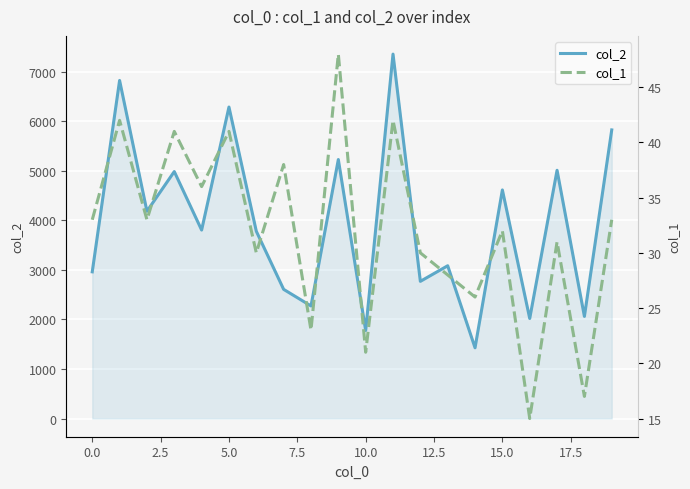

What is the sum of the col_1 values at −2.5 and 2.5?

66